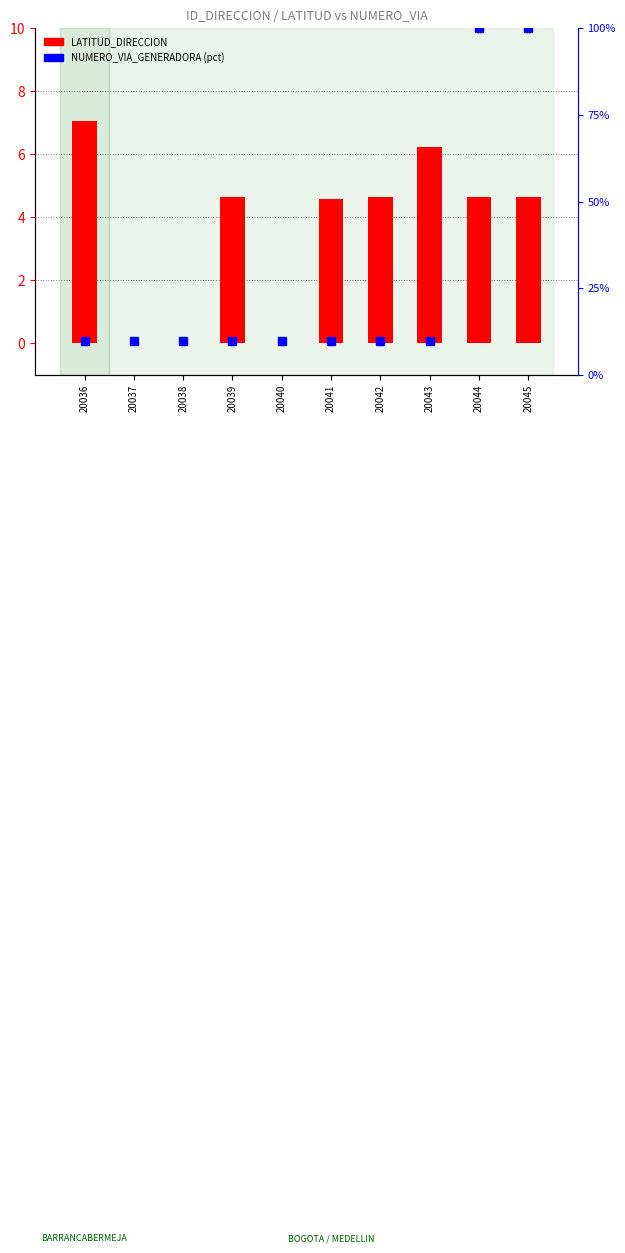

Reading left to right, list all the values displayed in this chart.

LATITUD_DIRECCION: 7.1	0.0	0.0	4.6	0.0	4.6	4.6	6.2	4.6	4.6
NUMERO_VIA_GENERADORA (pct): 9.7	9.7	9.7	9.7	9.7	9.7	9.7	9.7	100.0	100.0